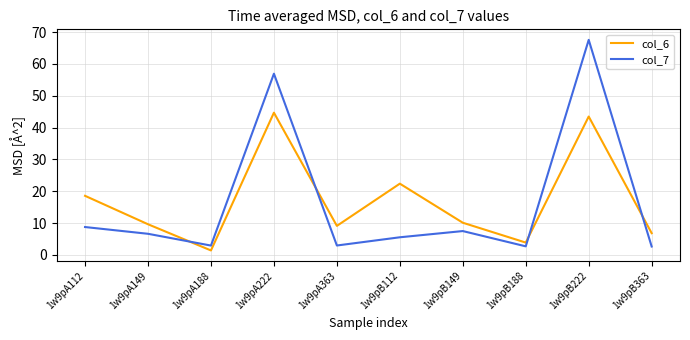

At 1w9pB222, list the series in order from smallest to largest.

col_6, col_7